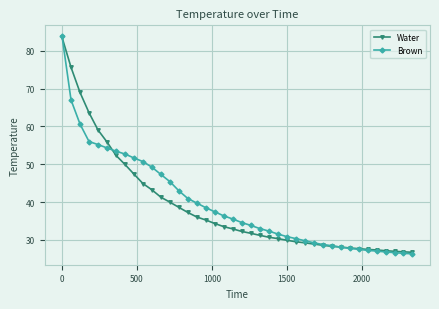

How many categories are shown in the chart?

40